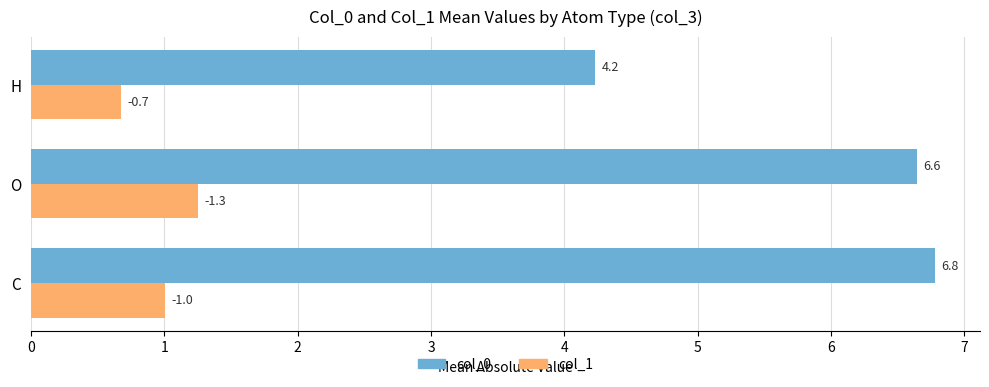

Which series has the widest spread of values?

col_0